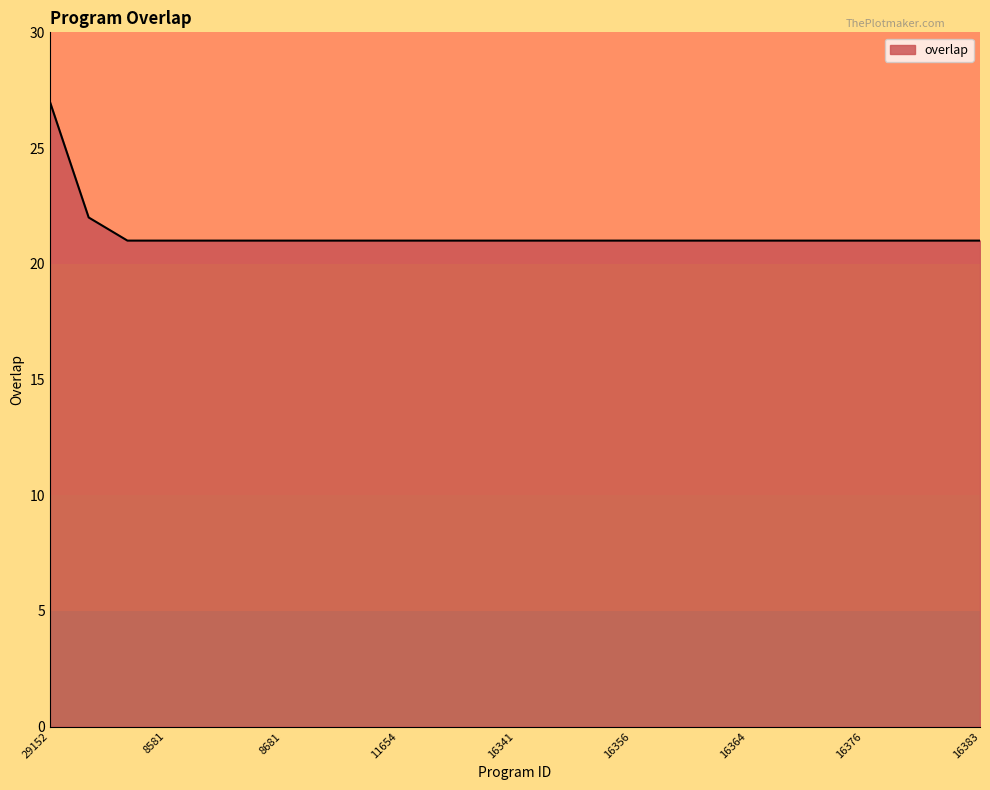

What is the minimum value shown in the chart?

21